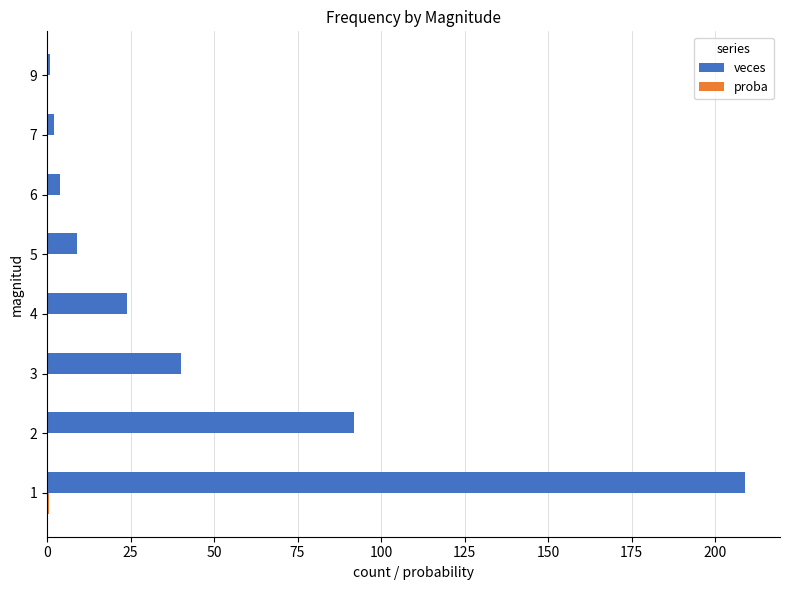

Which series has the largest total across all categories?

veces